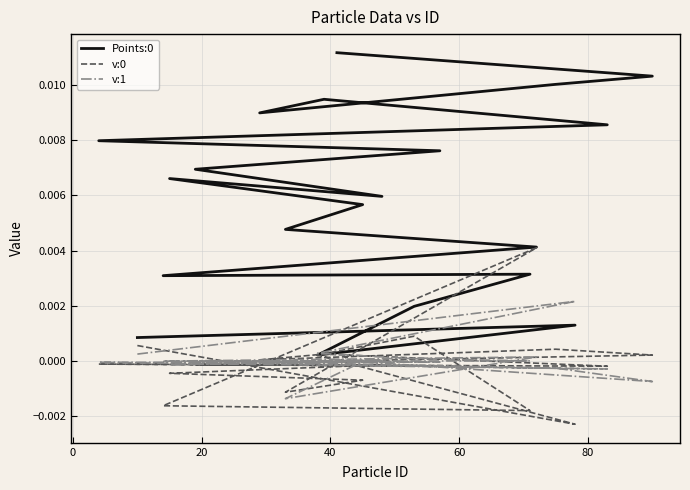

In Points:0, how many points are lower than both neighbors (excluding endpoints)?

4